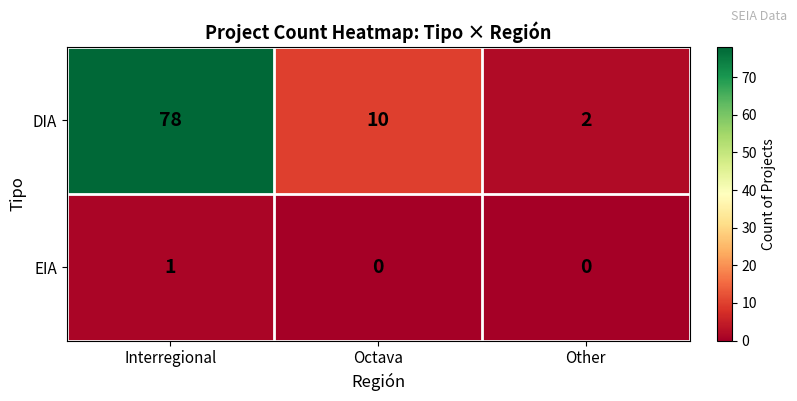

Which series has the largest total across all categories?

DIA